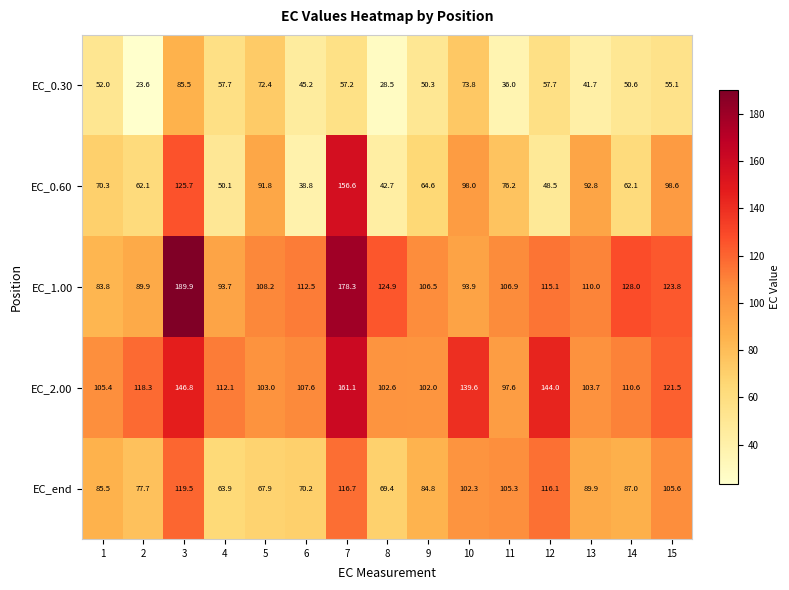

What is the approximate value of EC_0.30 at 8?

28.5